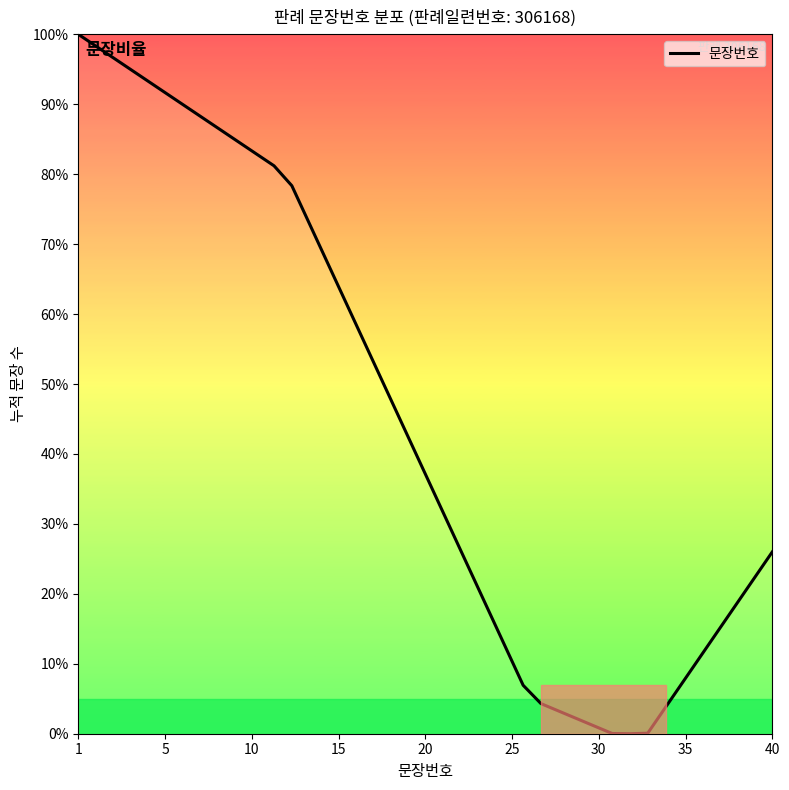

What is the difference between the maximum and minimum values?

100.0